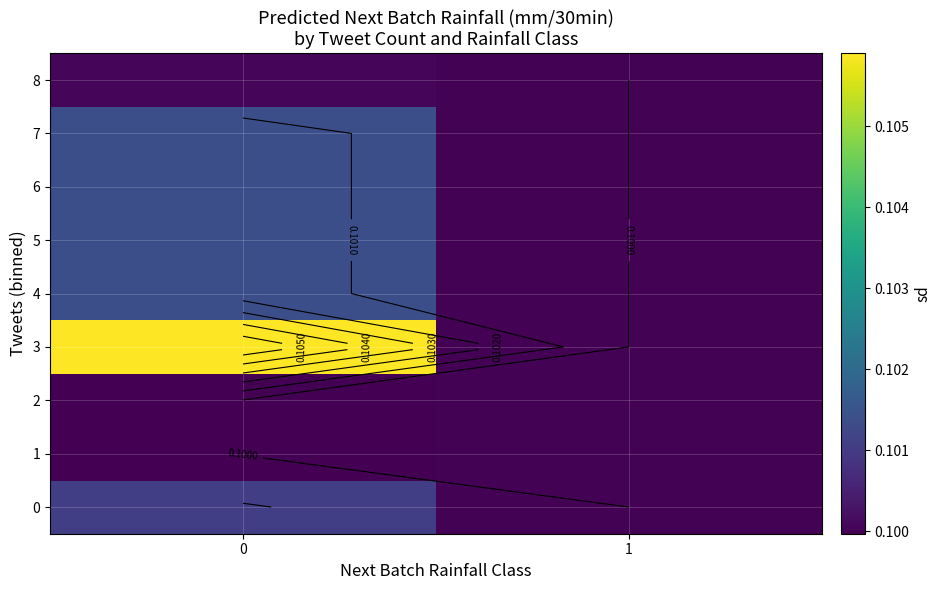

How many series are shown in this chart?

9